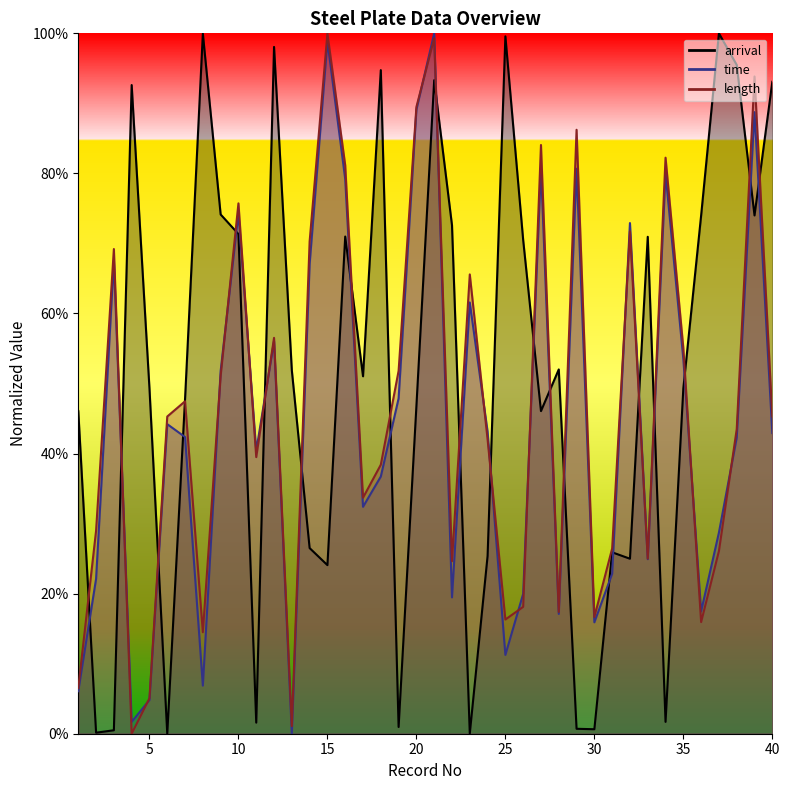

What are all the series names shown in the legend?

arrival, time, length